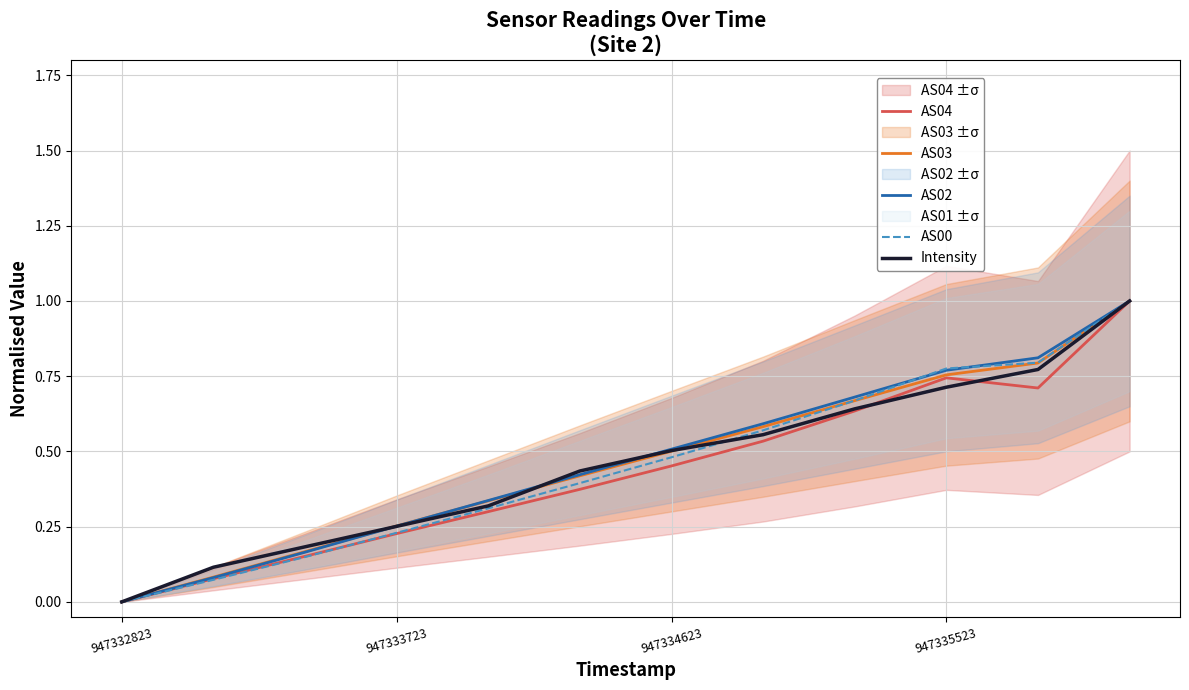

At which category does the chart reach its peak across all series?

11